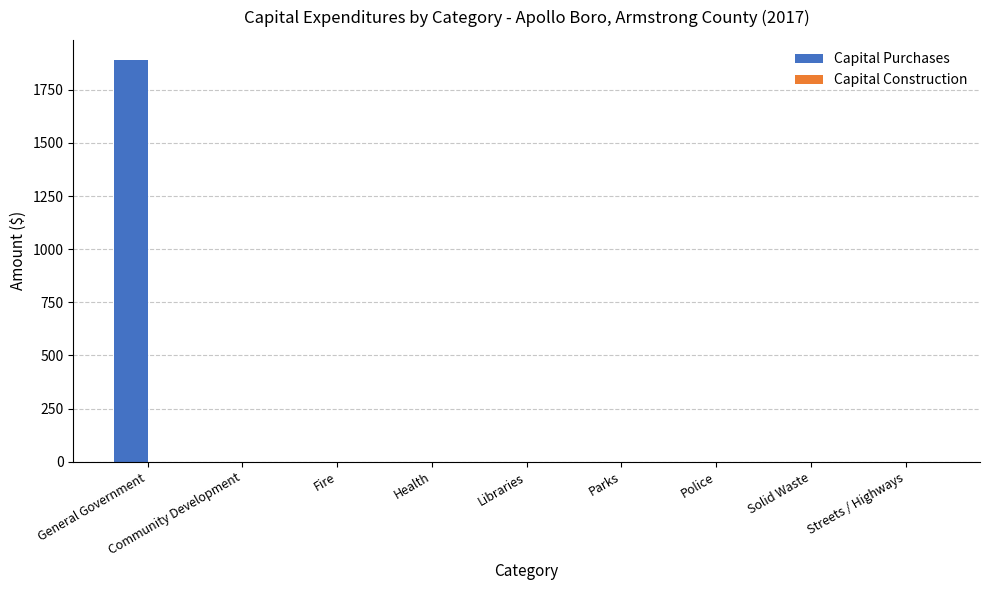

How many categories are shown in the chart?

9